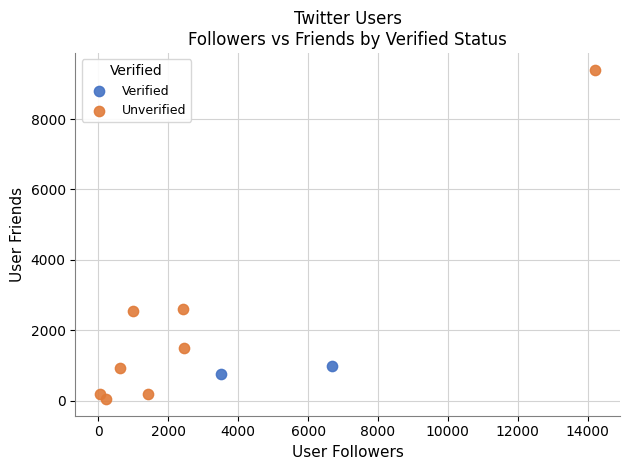

Which series contains the highest Y value?

Unverified